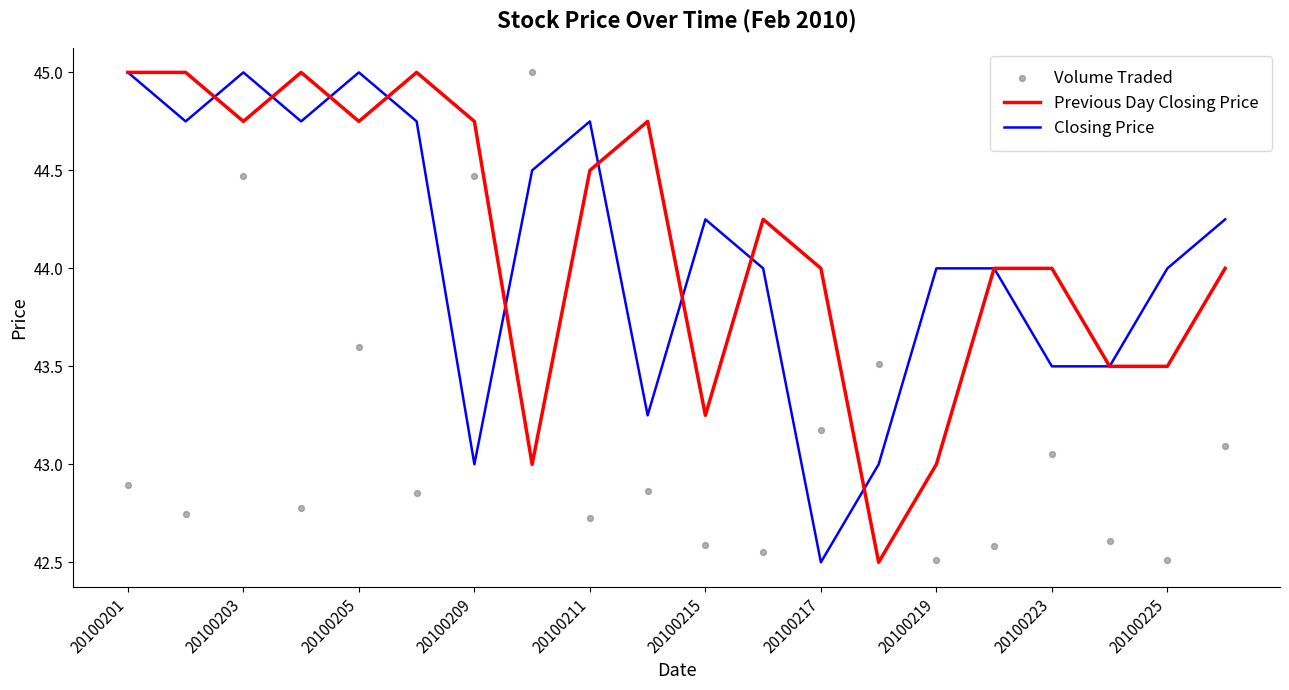

What is the minimum value for Closing Price?

42.5